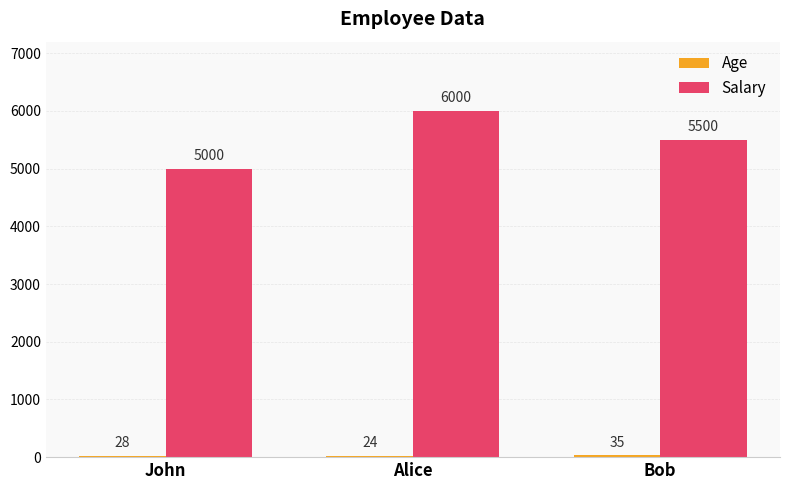

What position from the left is Alice?

2